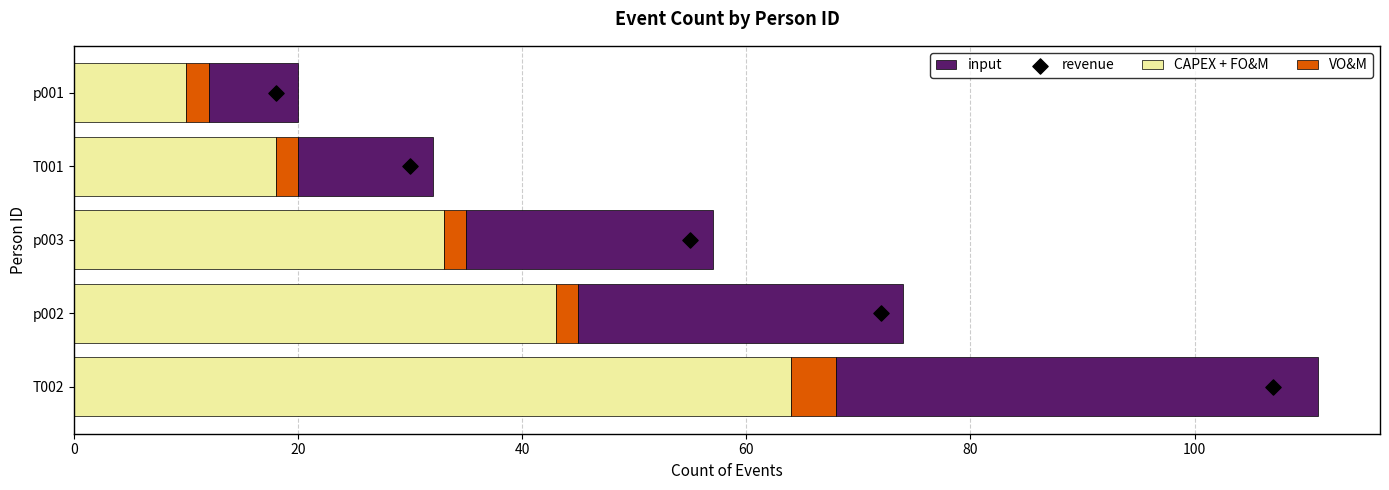

At which label does CAPEX + FO&M reach its minimum?

p001